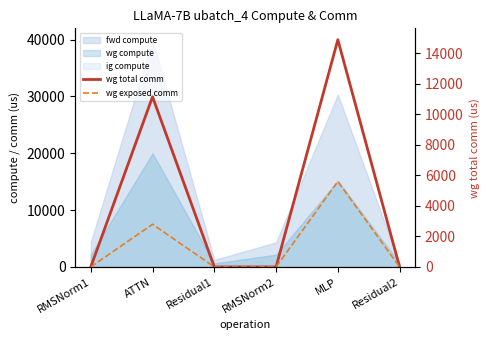

Reading left to right, what are all the values shown in this chart?

wg total comm: RMSNorm1=0.0	ATTN=11160.8	Residual1=0.0	RMSNorm2=0.0	MLP=14903.8	Residual2=0.0
wg exposed comm: RMSNorm1=0.0	ATTN=2798.5	Residual1=0.0	RMSNorm2=0.0	MLP=5604.1	Residual2=0.0